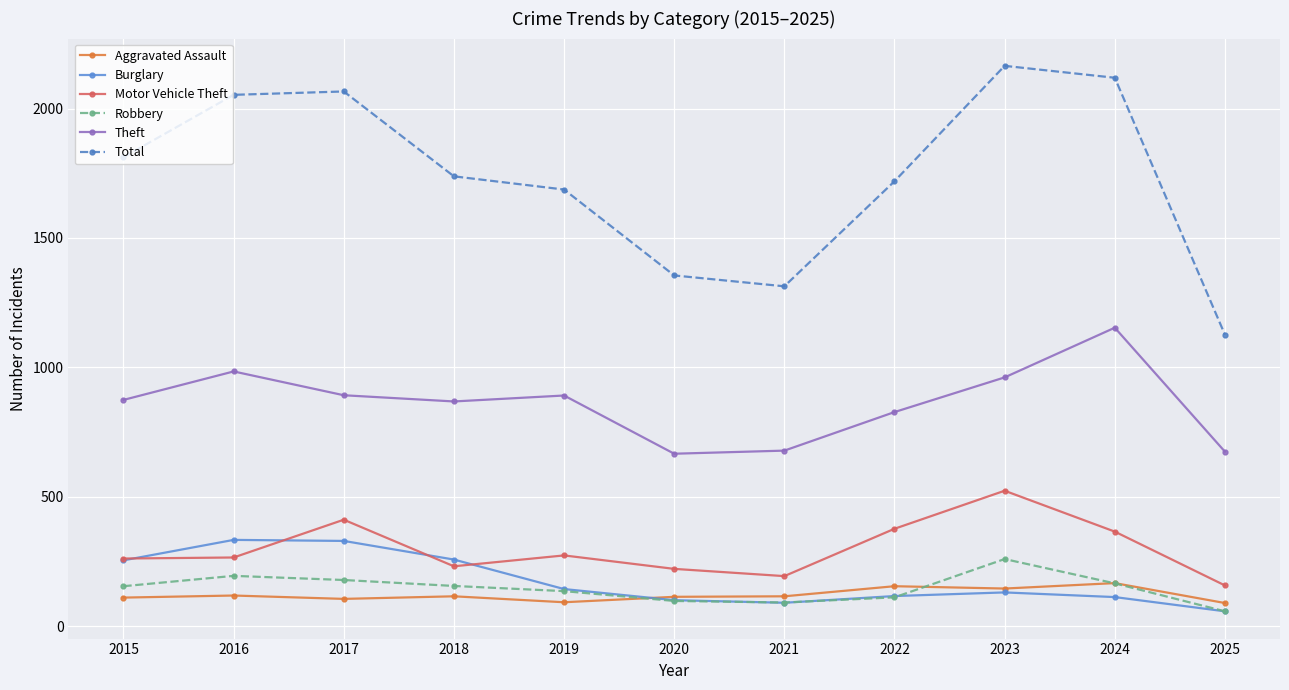

The Aggravated Assault series shows 145 at 2023. True or false?

True